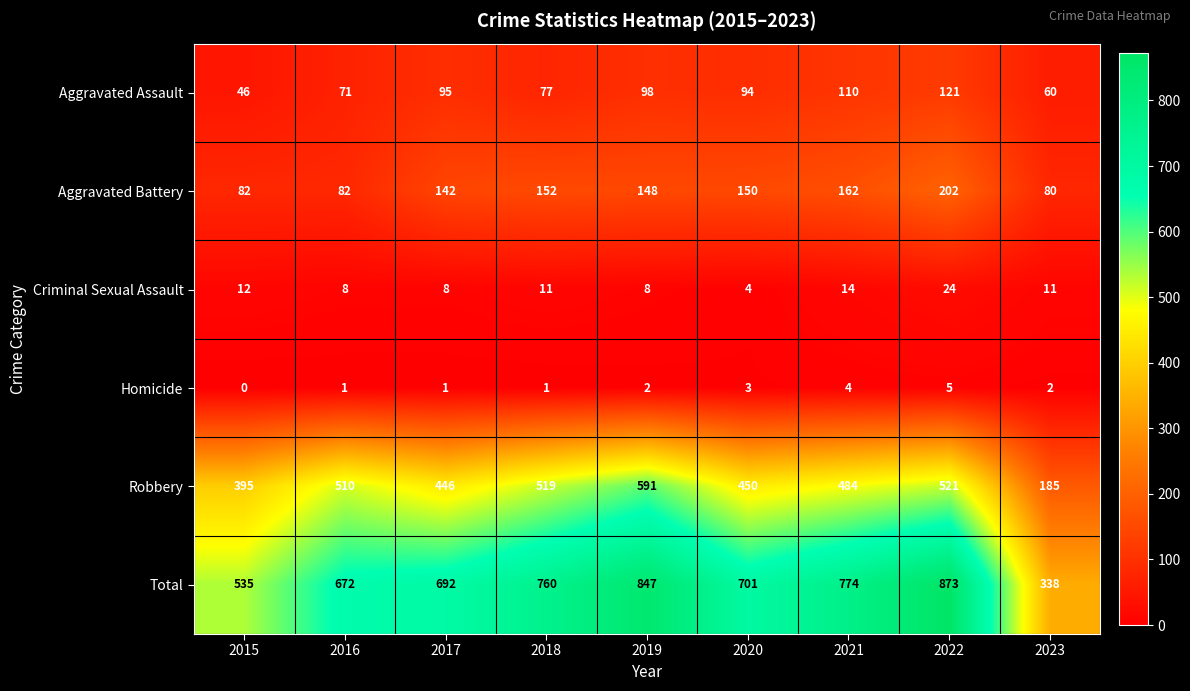

At which category is the sum across all series the highest?

2022